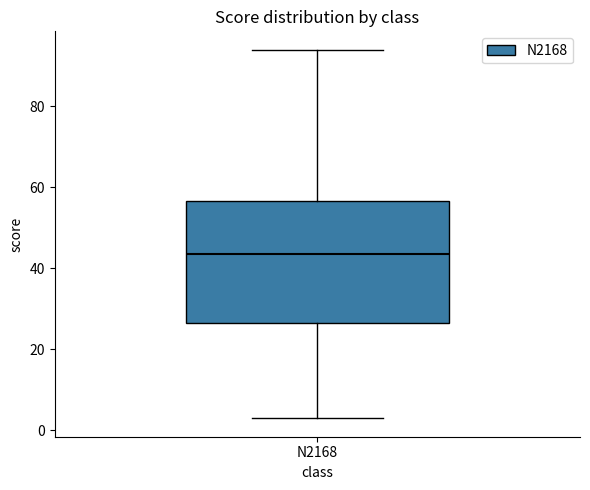

Read this box plot against the y-axis: the position of the median line, the range covered by the box, and the ends of both whiskers. The values are not printed on the chart, so give them approximately, as read against the axis.

median 44, box 26 to 56, whiskers 4 to 94